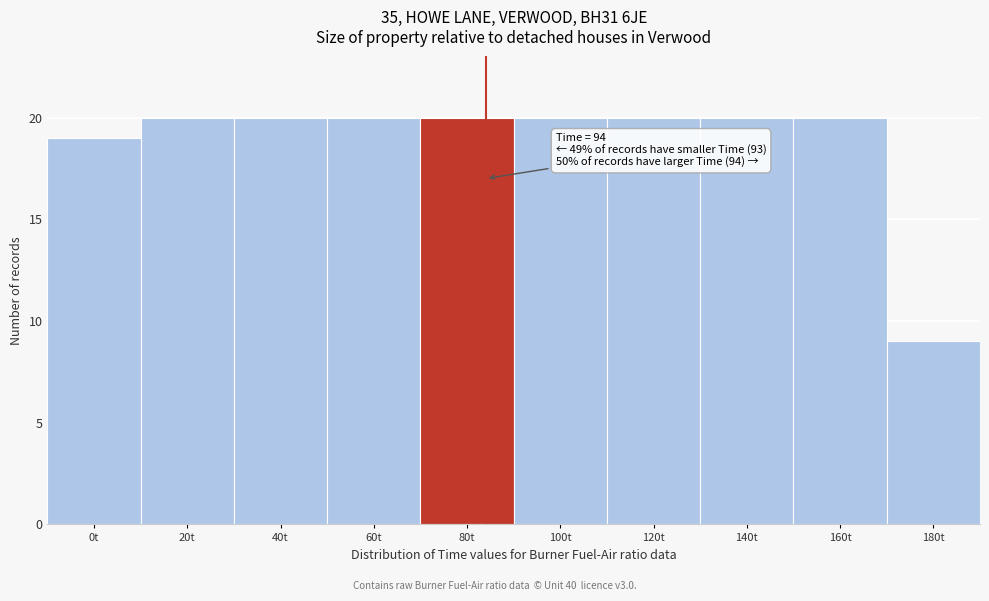

Reading left to right, what are all the values shown in this chart?

19	20	20	20	20	20	20	20	20	9